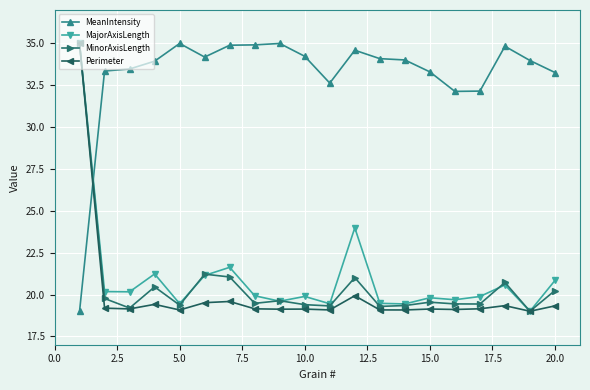

At how many categories does at least one series exceed 23?

20